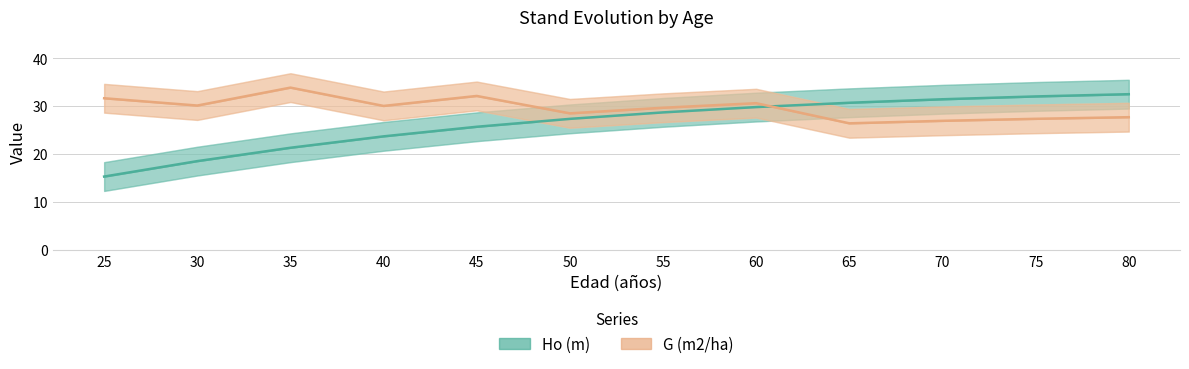

Where is G (m2/ha) nearest to the value 30?

40